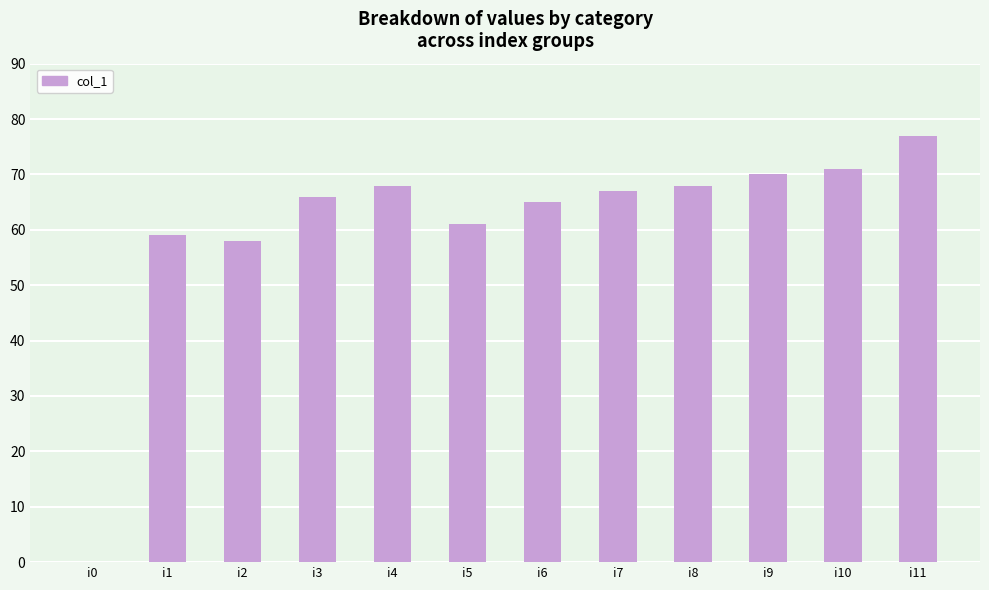

Which has a higher value, i10 or i1?

i10